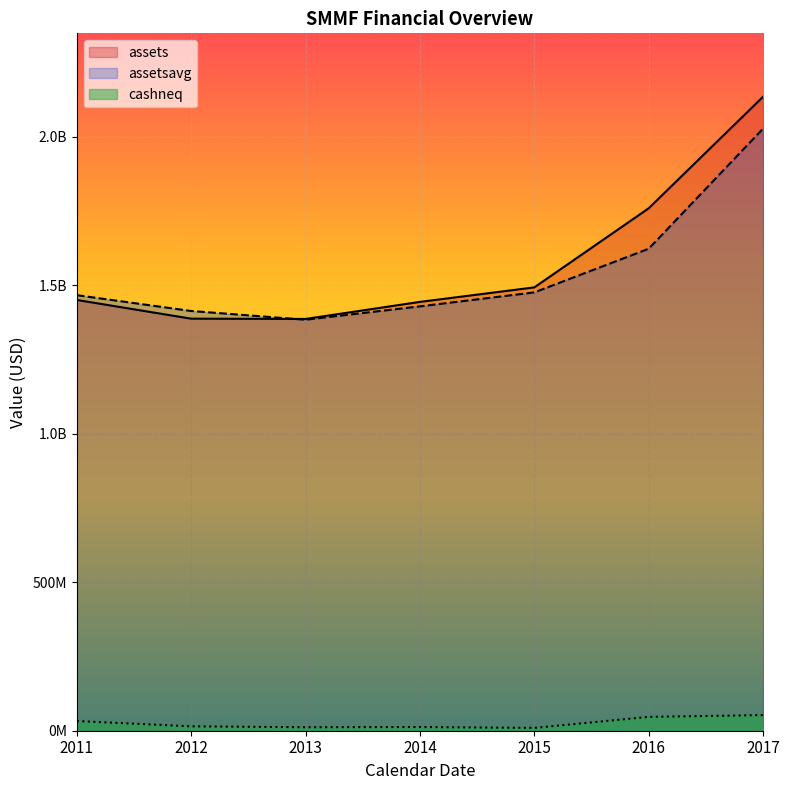

Which series has the largest range (max minus min)?

assets